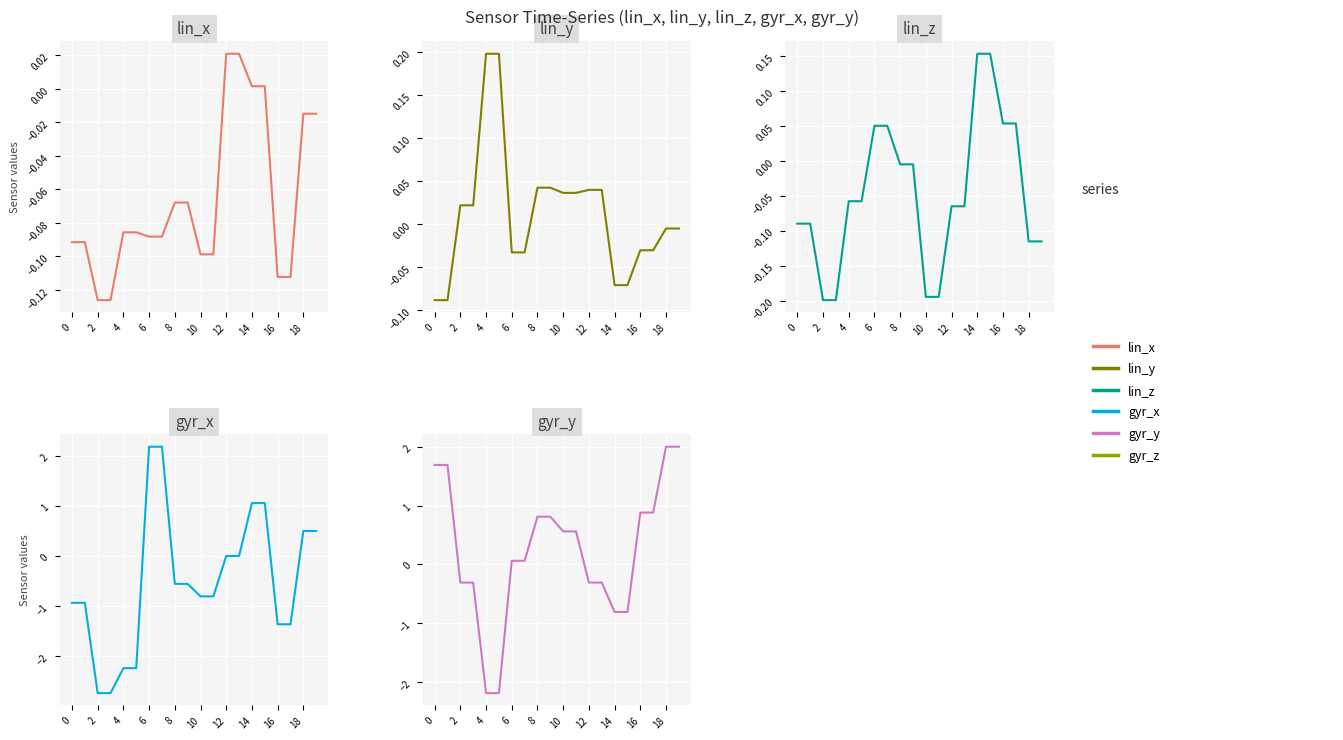

Is the value of lin_z at 14 greater than the value of lin_x at 19?

Yes